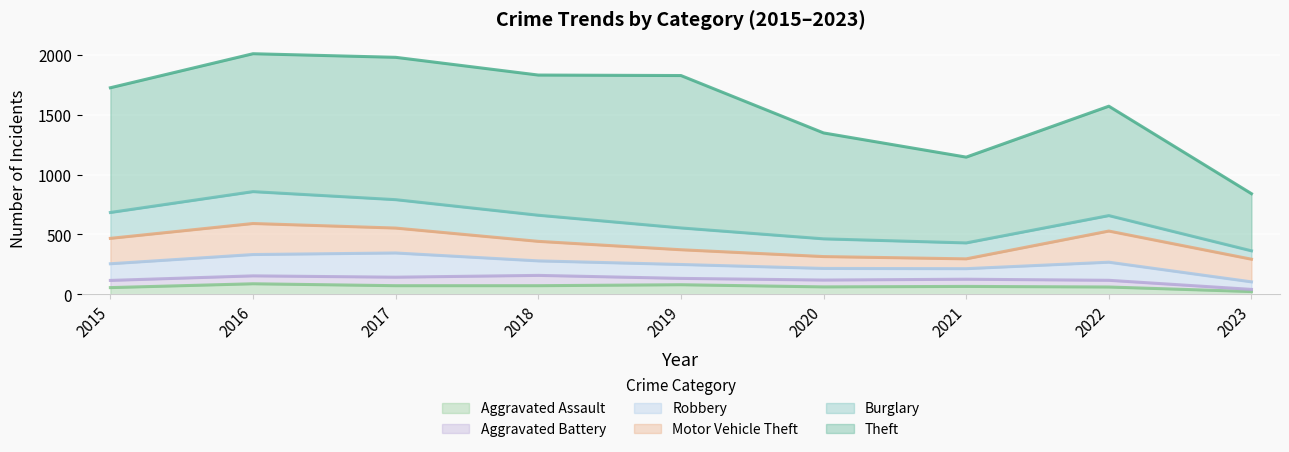

What is the maximum value for Aggravated Assault?

88